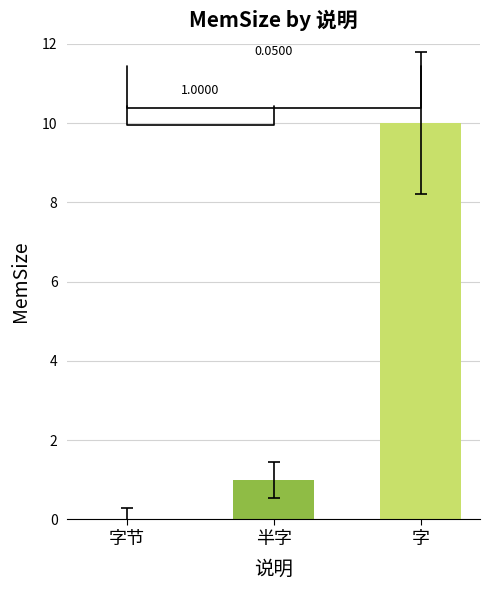

True or false: the data shows 0 at 字节.

True